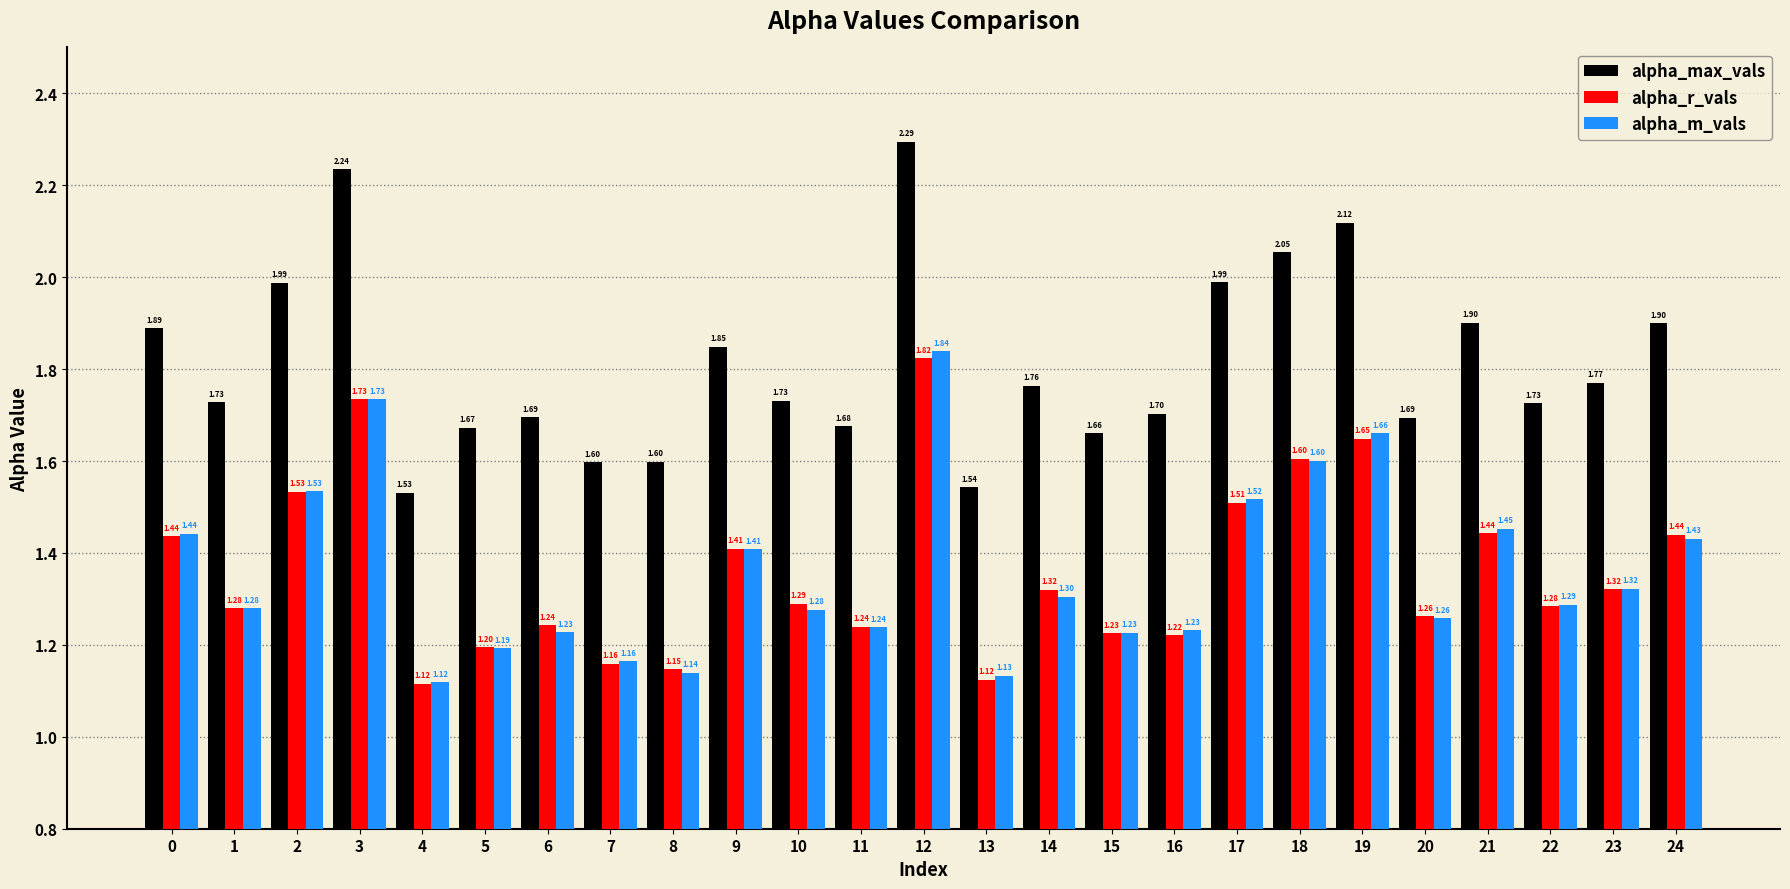

Which series has the largest range (max minus min)?

alpha_max_vals